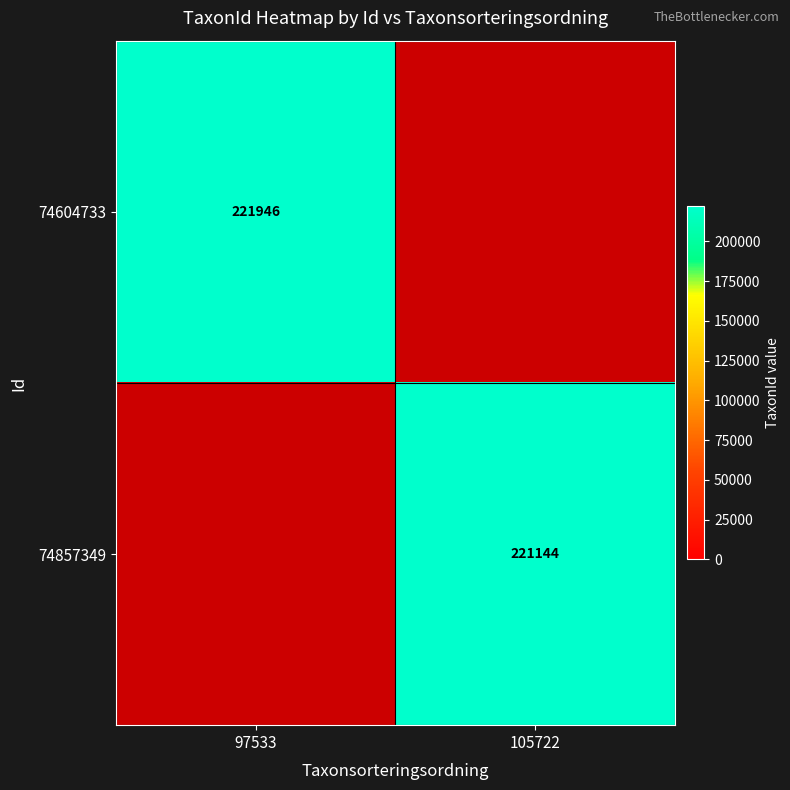

The 74604733 series shows 55597 at 97533. True or false?

False